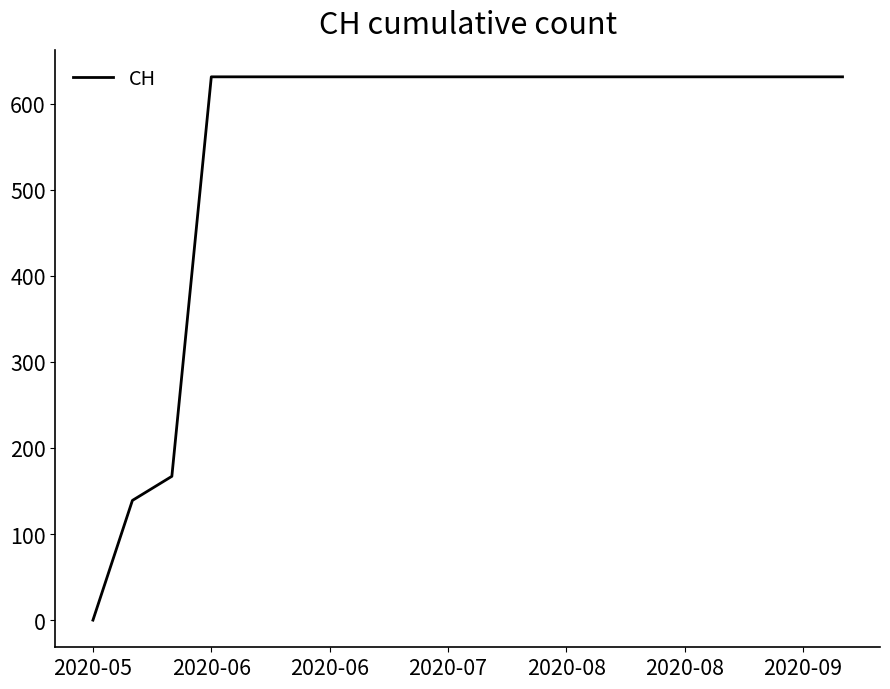

What is the difference between the maximum and minimum values?

631